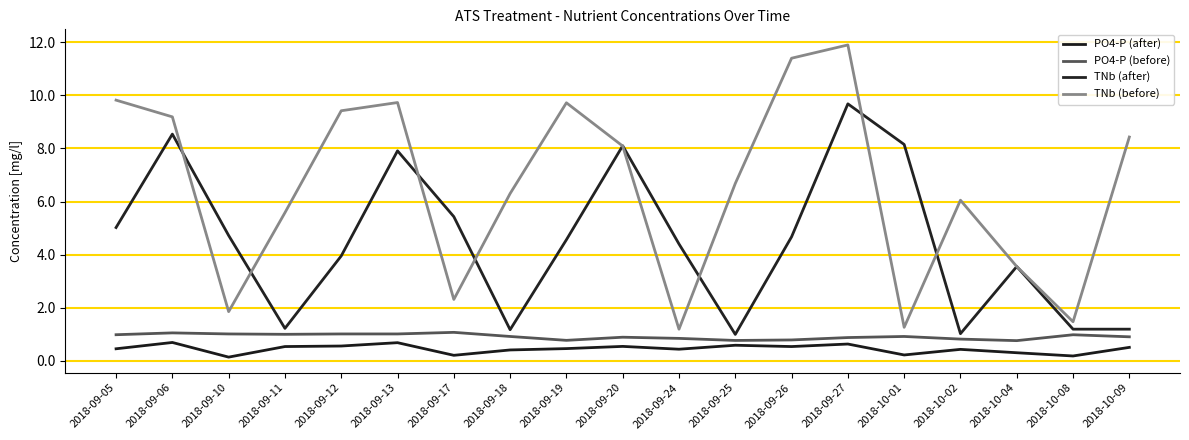

Is this an area chart (filled region under the line)?

No